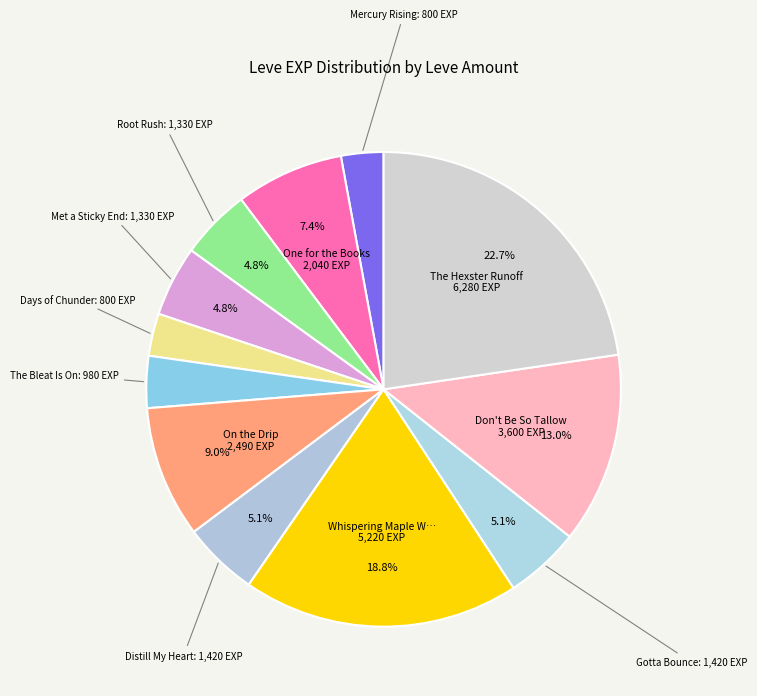

How many segments does this pie chart have?

12